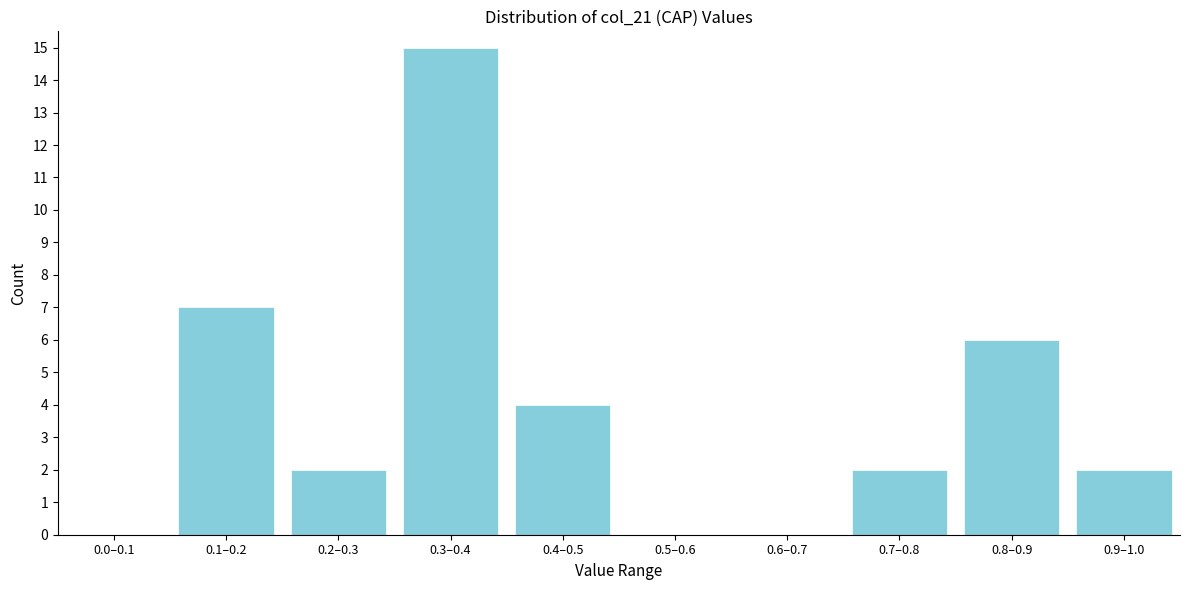

Reading left to right, transcribe all the data shown in this chart.

0.0–0.1=0	0.1–0.2=7	0.2–0.3=2	0.3–0.4=15	0.4–0.5=4	0.5–0.6=0	0.6–0.7=0	0.7–0.8=2	0.8–0.9=6	0.9–1.0=2